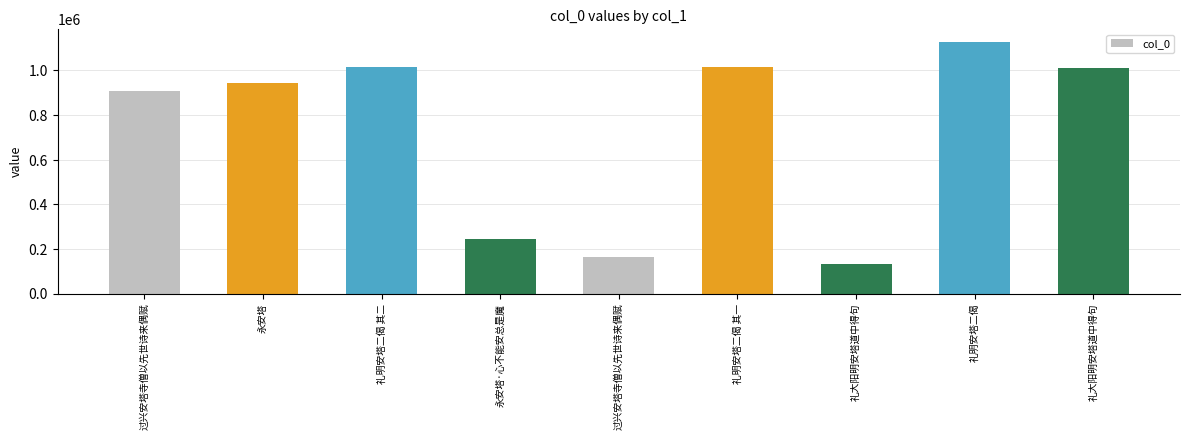

Count the number of categories in the chart.

9